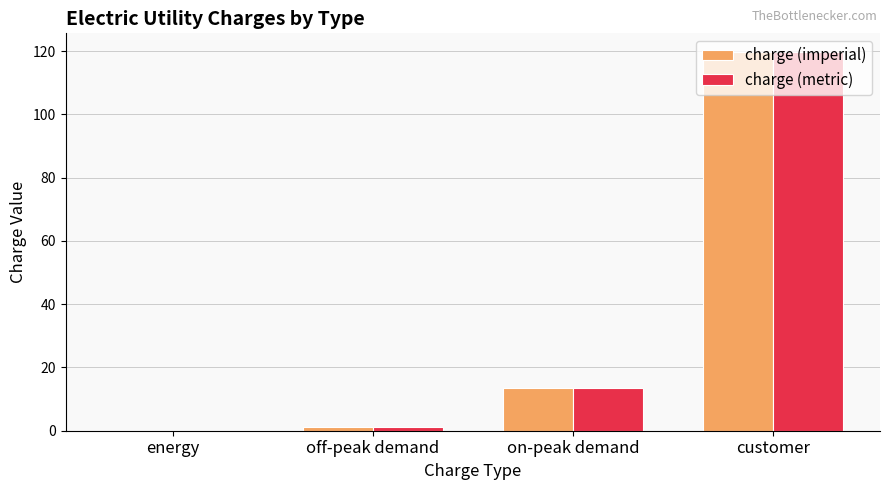

What are all the series names shown in the legend?

charge (imperial), charge (metric)